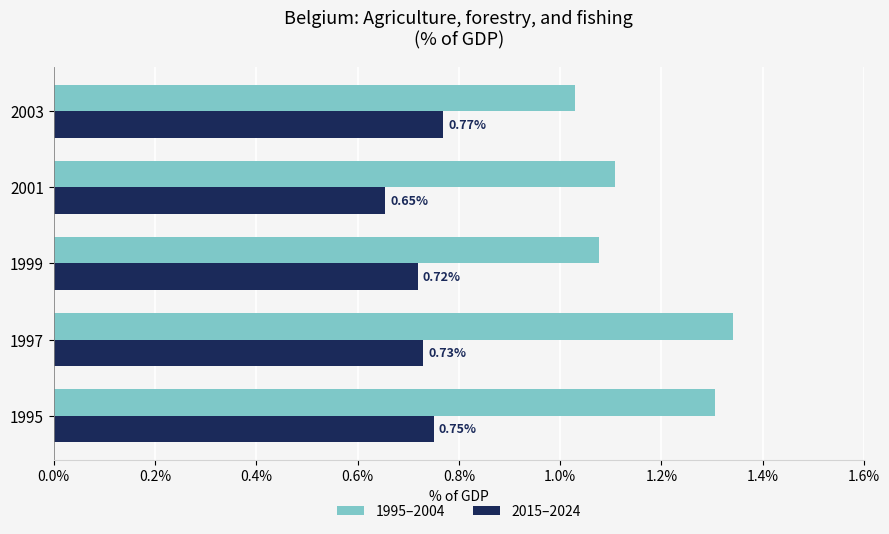

What is the average value of the 1995–2004 series?

1.2